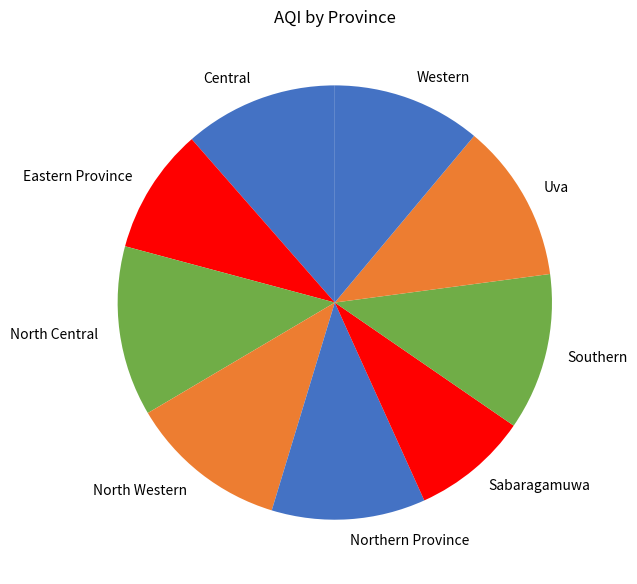

Is there a majority slice in this chart?

No